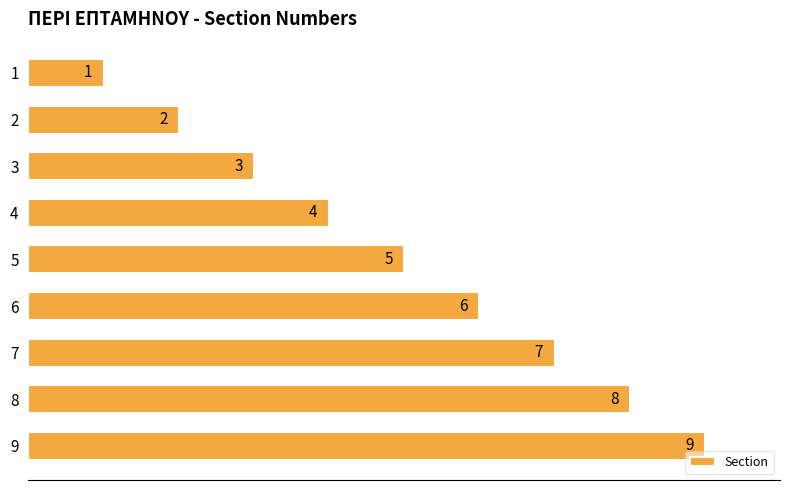

How many bars are there in total?

9